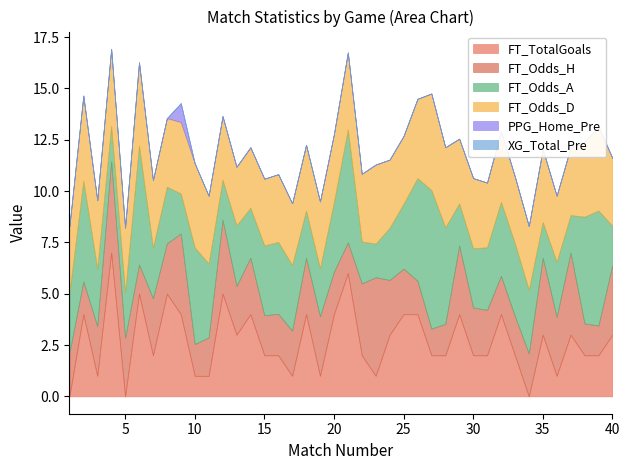

What is the highest value of the FT_TotalGoals series?

7.0